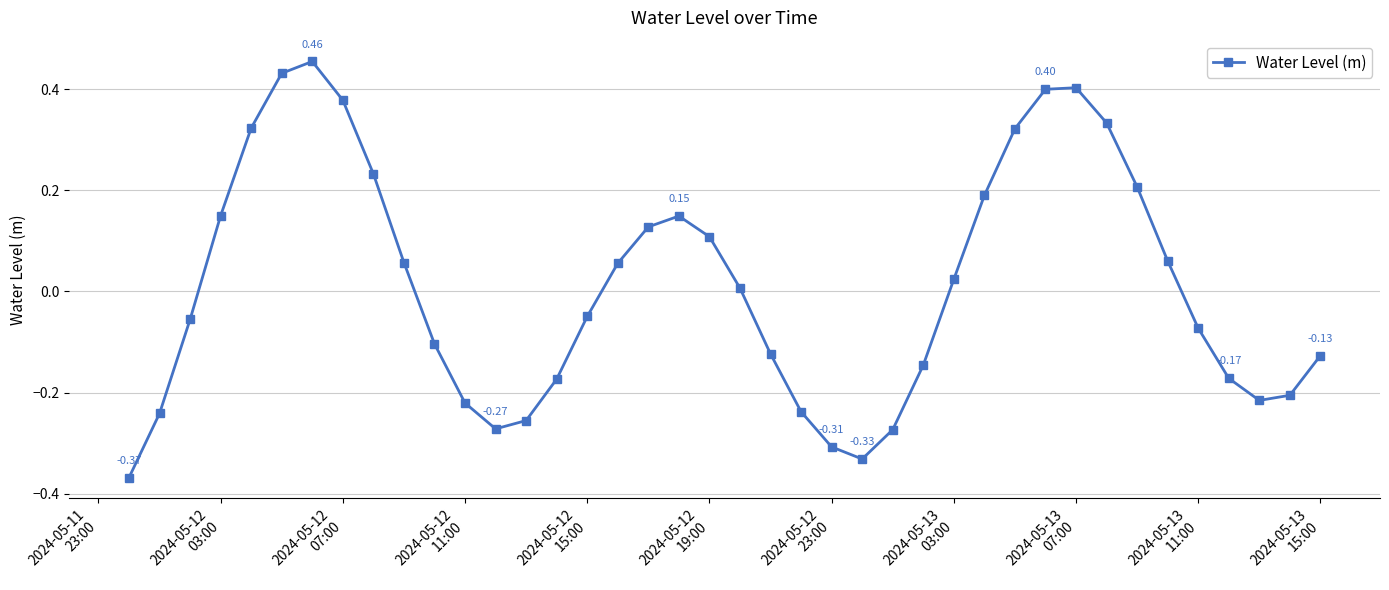

How many values are above zero?

20